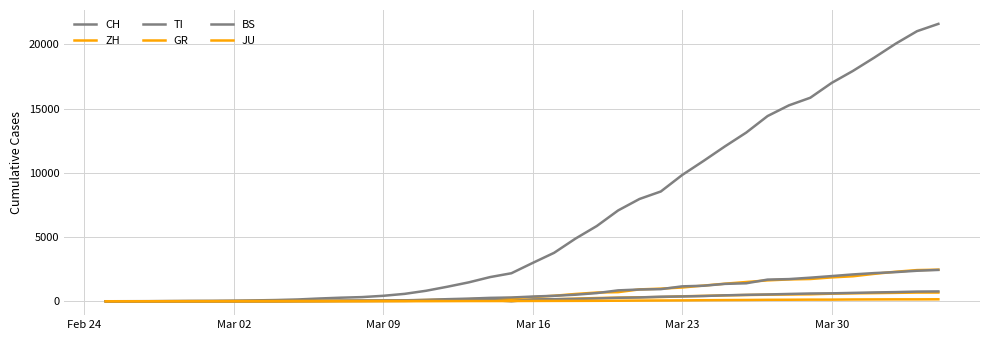

Does the chart display data point markers on the line(s)?

No